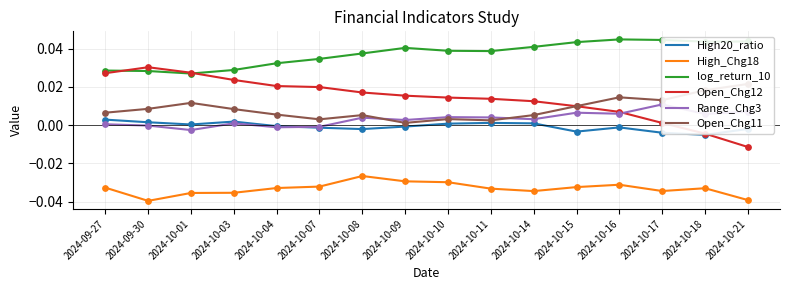

At which category is the sum across all series the highest?

2024-10-16